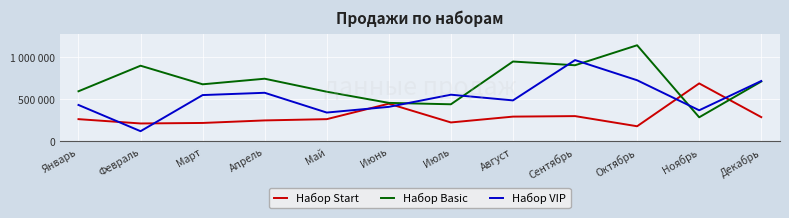

How many categories are shown in the chart?

12